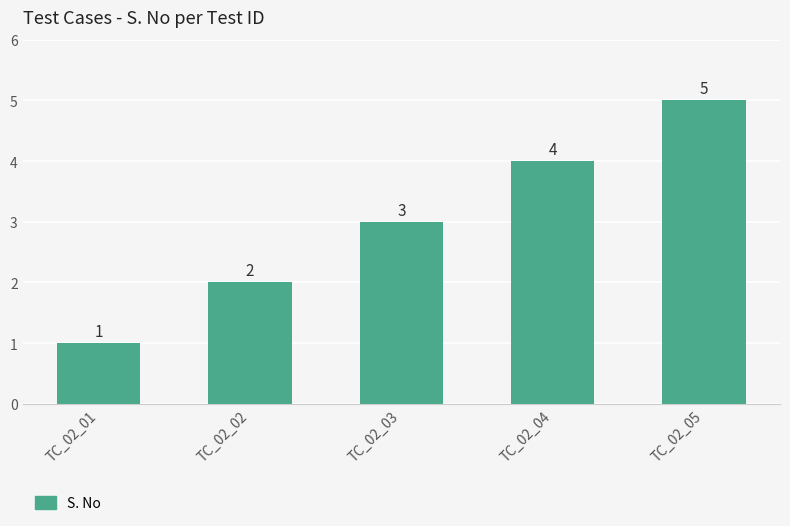

Where is the data nearest to the value 3?

TC_02_03